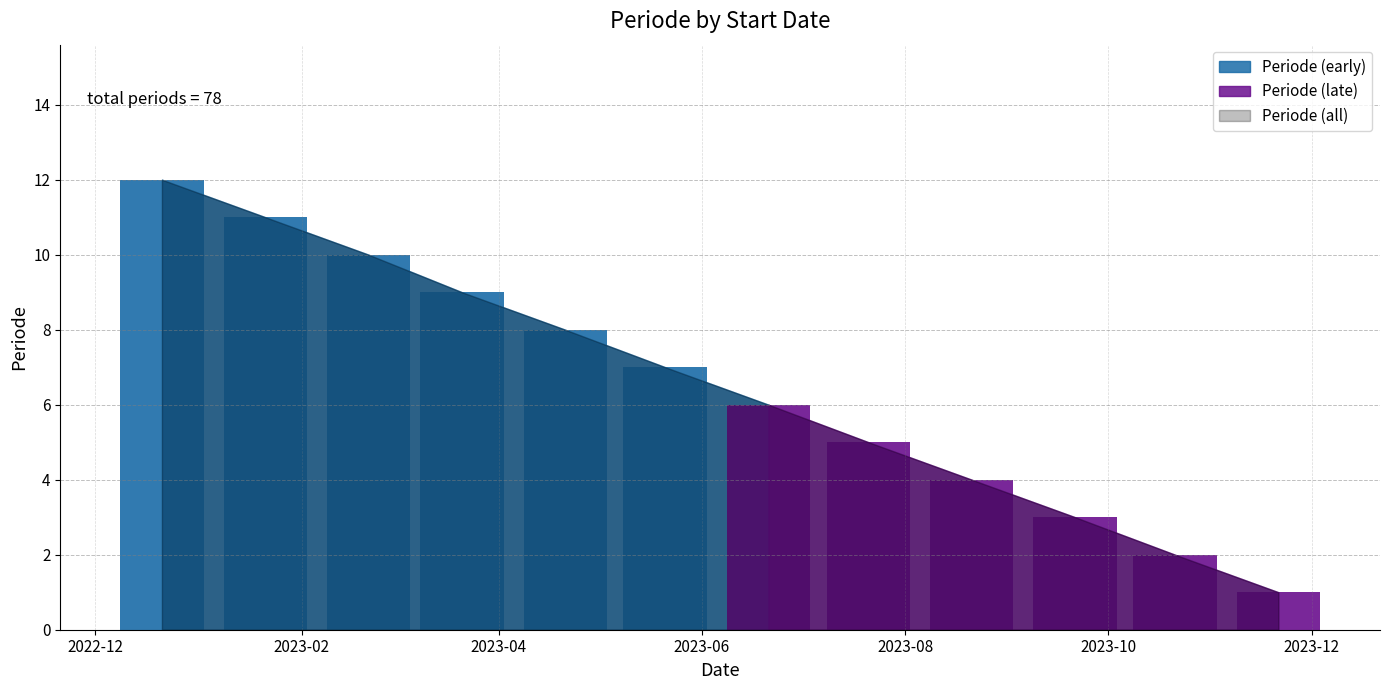

Which has a higher value, 2023-06-21 or 2023-01-21?

2023-01-21